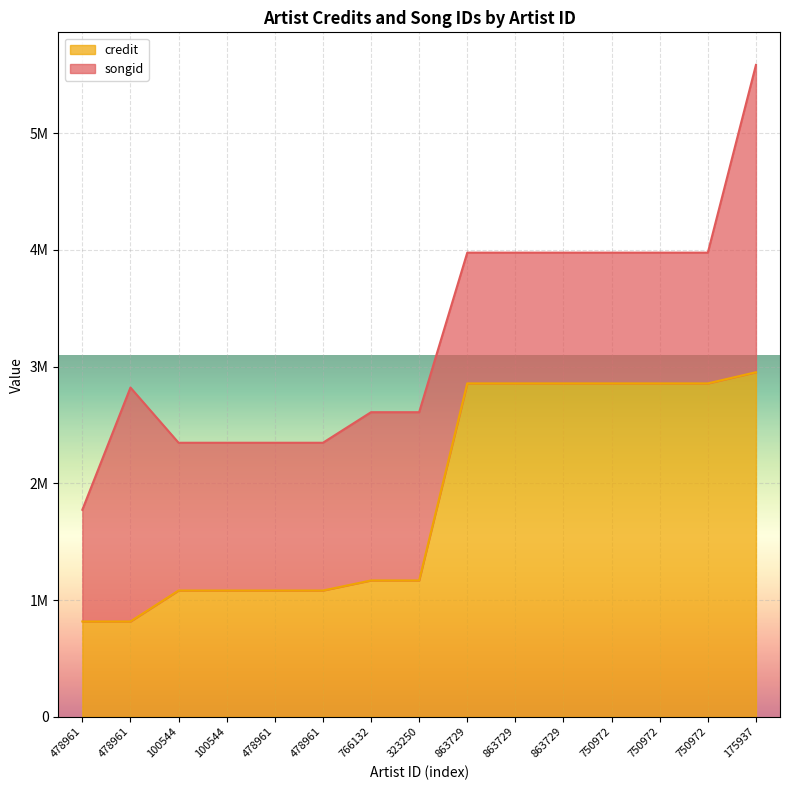

Rank the categories by value from highest to lowest.

175937, 863729, 863729, 863729, 750972, 750972, 750972, 766132, 323250, 100544, 100544, 478961, 478961, 478961, 478961